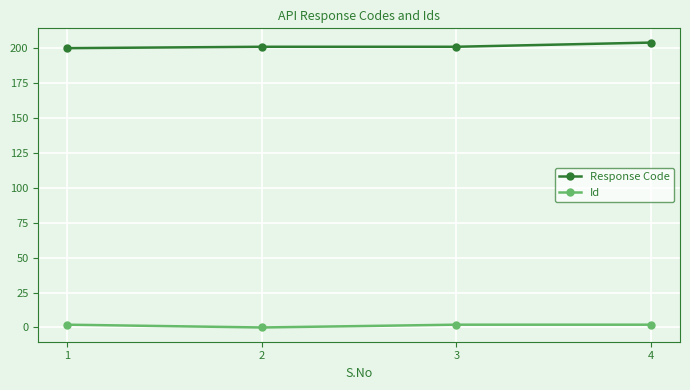

What is the maximum value for Response Code?

204